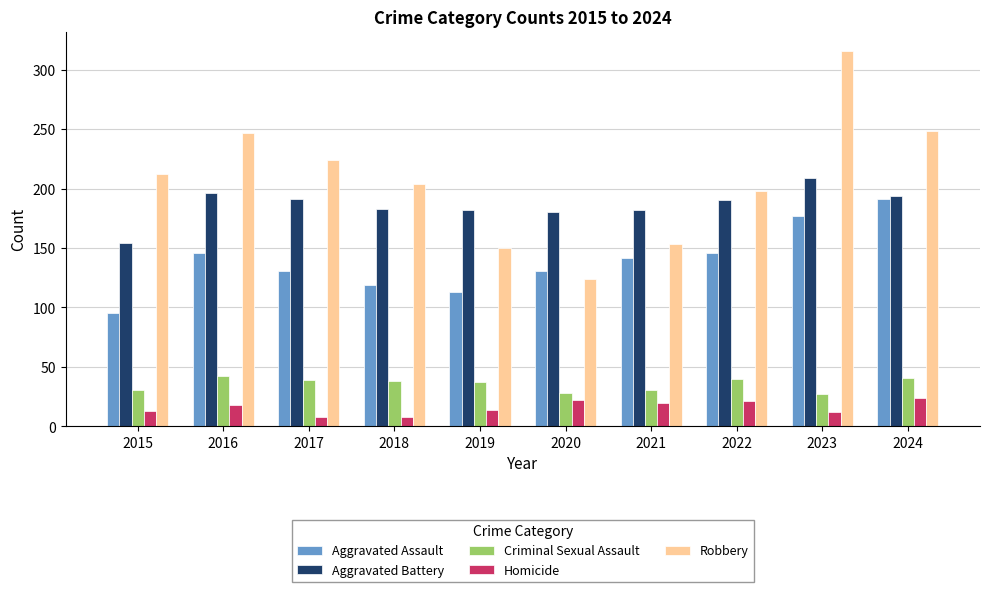

At which label does Robbery reach its peak?

2023